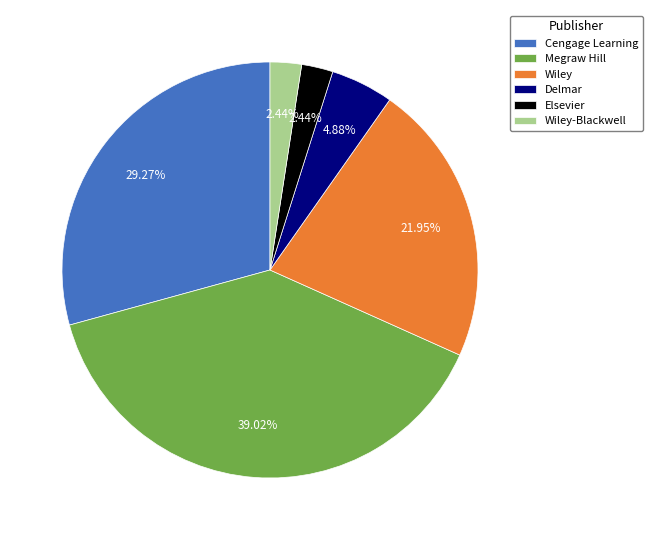

Count the number of slices in the pie.

6